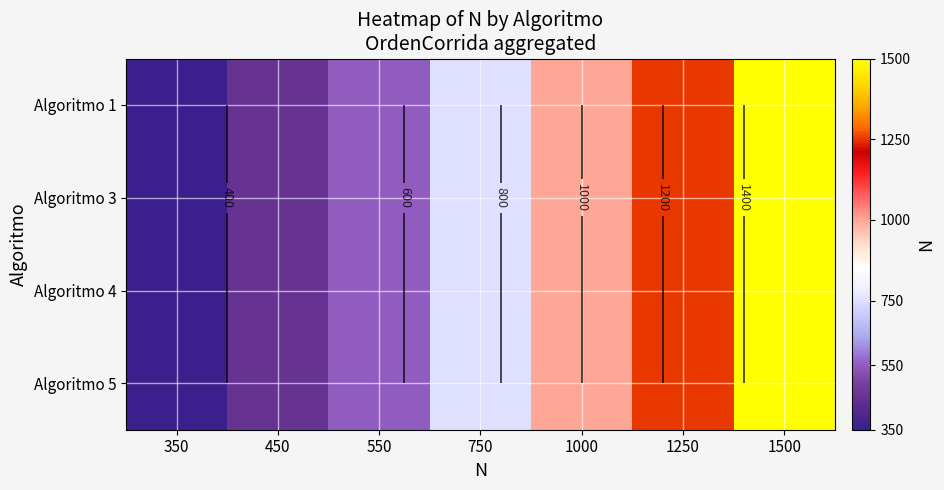

At which category is the sum across all series the highest?

1500